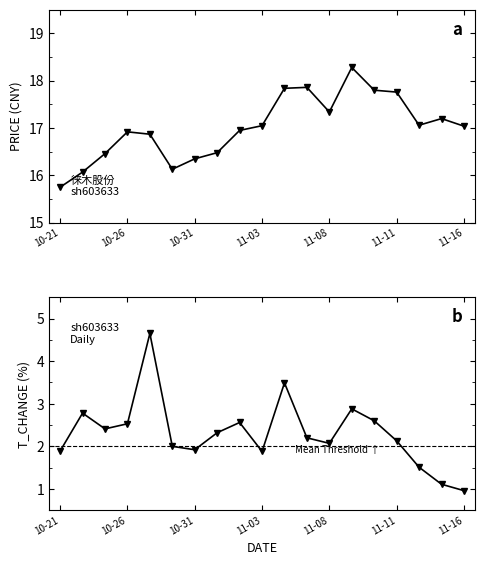

The t_change series shows 2.3 at 7. True or false?

True